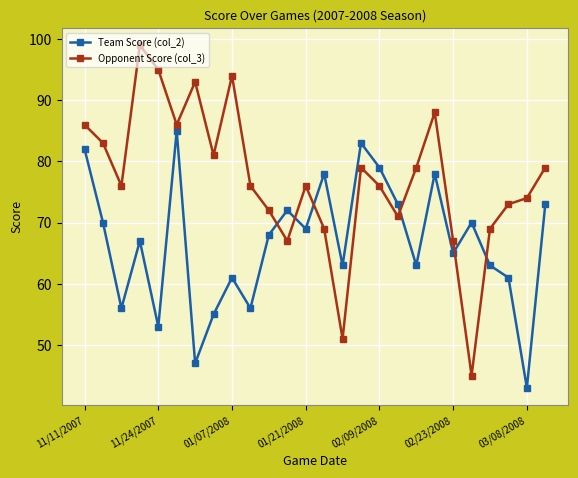

True or false: Opponent Score (col_3) and Team Score (col_2) intersect in this chart.

True